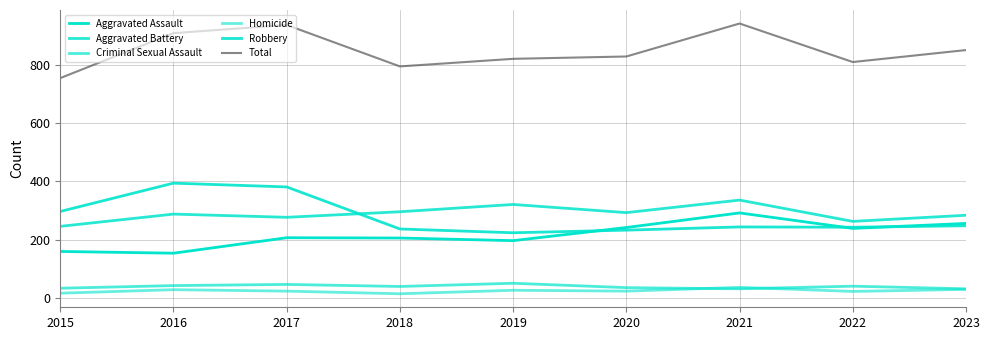

Is it true that Homicide equals 39 at 2019?

False